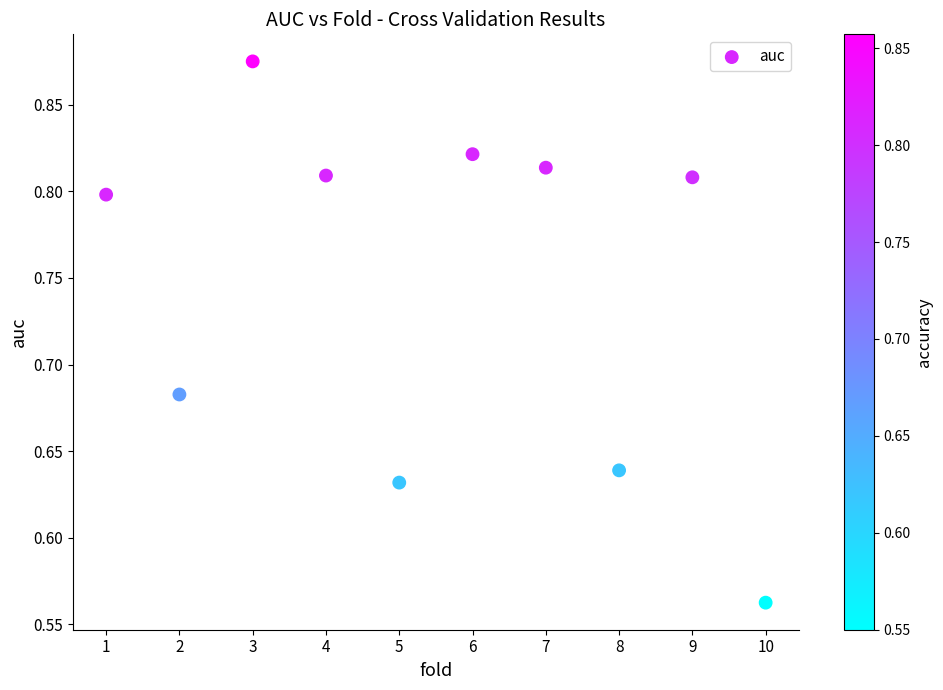

What is the range of X values (max minus min)?

9.0